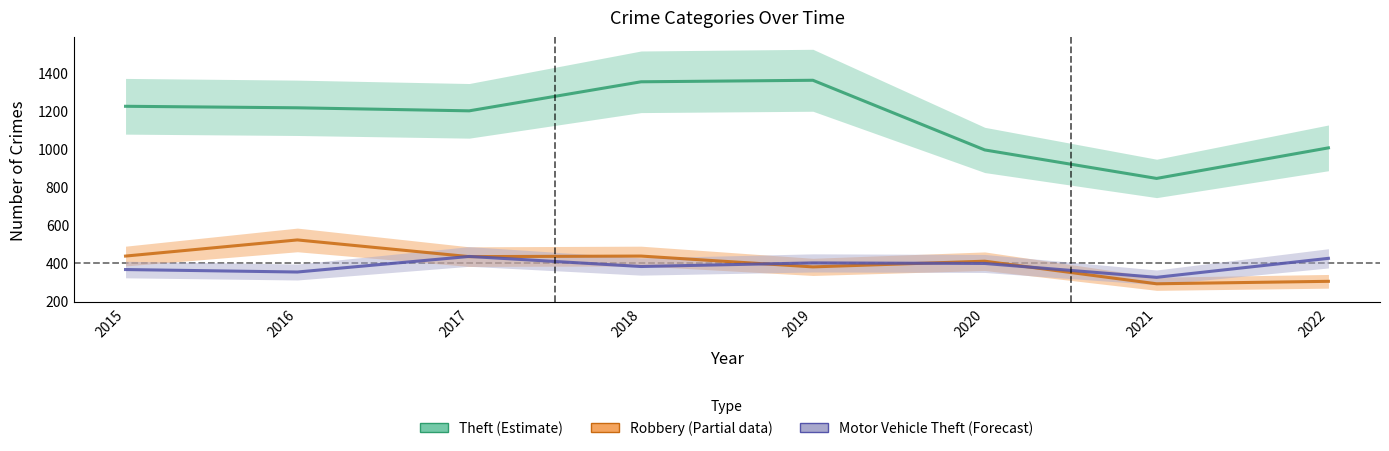

How many lines are shown in the chart?

3